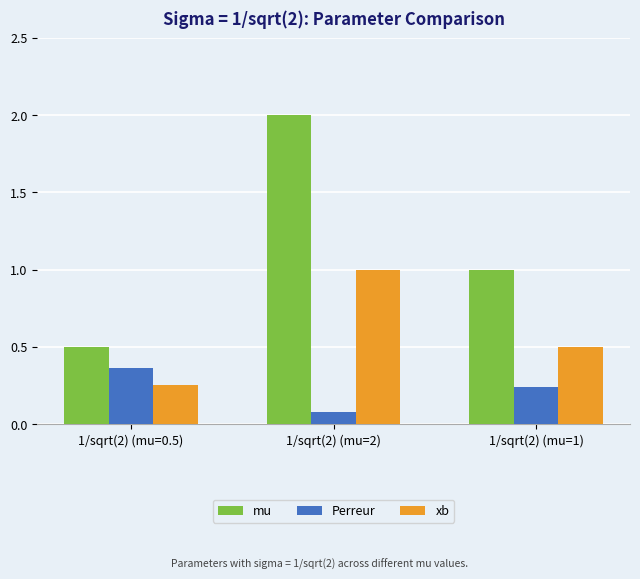

Which category has the lowest value across all series?

1/sqrt(2) (mu=2)